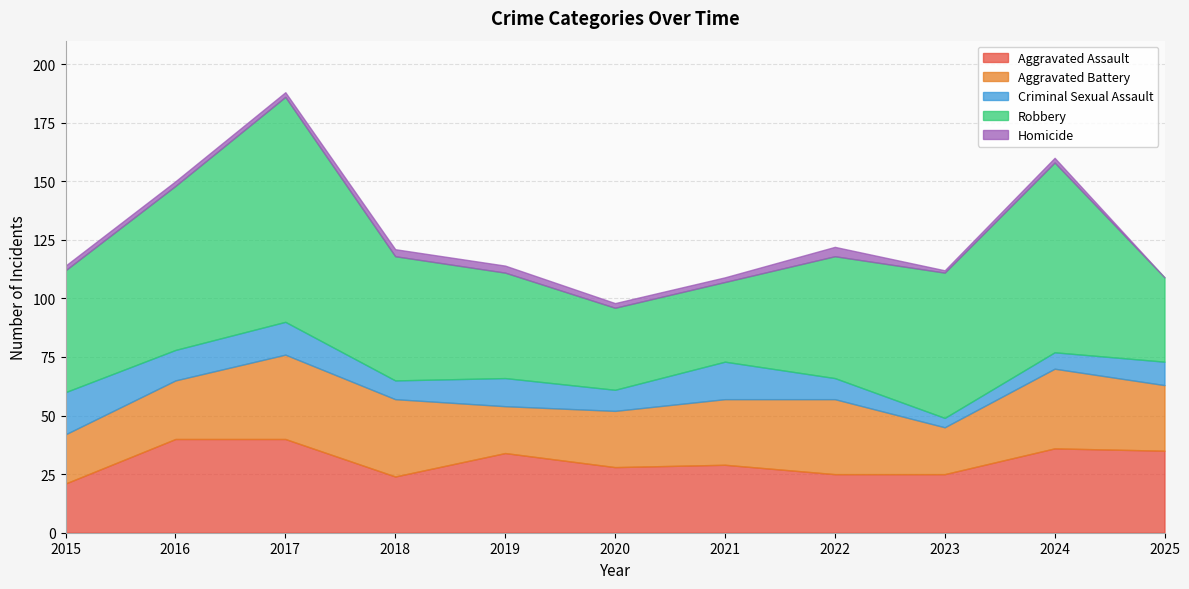

Reading left to right, list all the values displayed in this chart.

Aggravated Assault: 21	40	40	24	34	28	29	25	25	36	35
Aggravated Battery: 21	25	36	33	20	24	28	32	20	34	28
Criminal Sexual Assault: 18	13	14	8	12	9	16	9	4	7	10
Robbery: 52	70	96	53	45	35	34	52	62	81	36
Homicide: 2	2	2	3	3	2	2	4	1	2	0